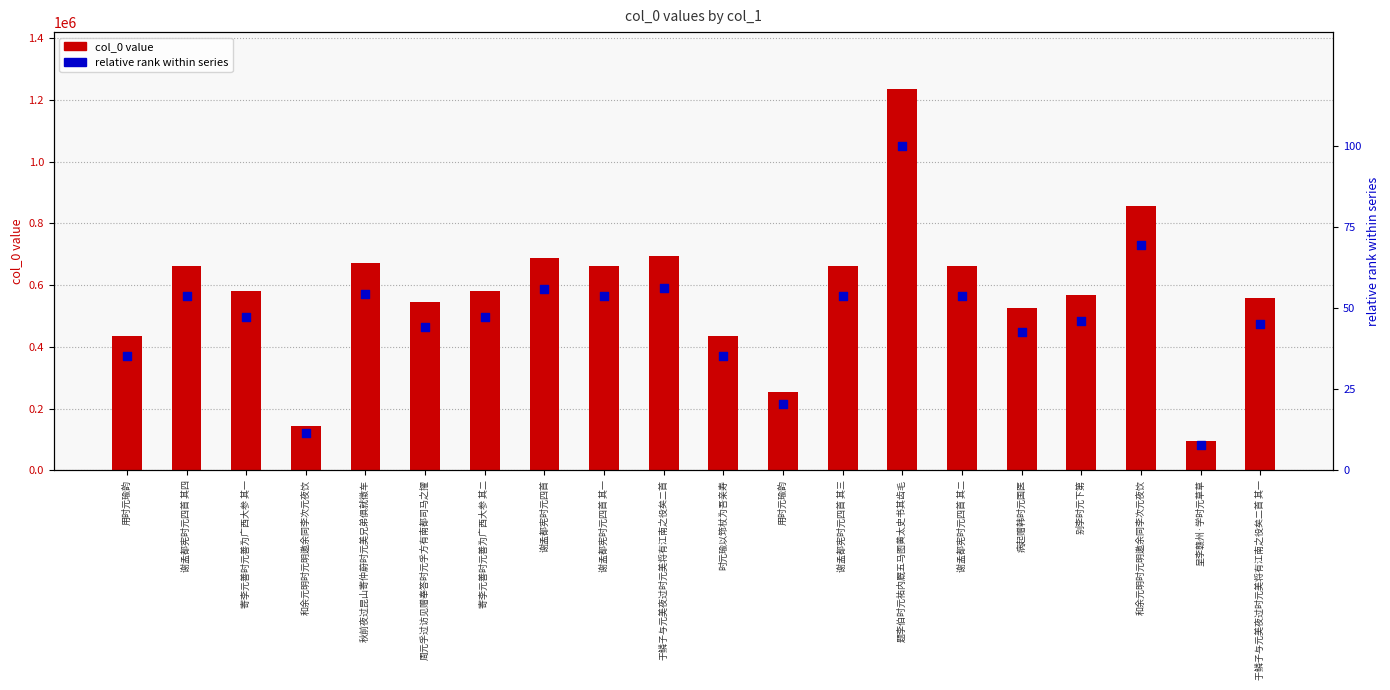

Which series reaches the maximum Y coordinate?

col_0 value